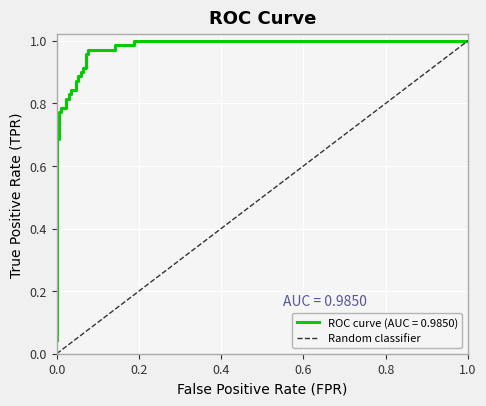

Is this an area chart (filled region under the line)?

No